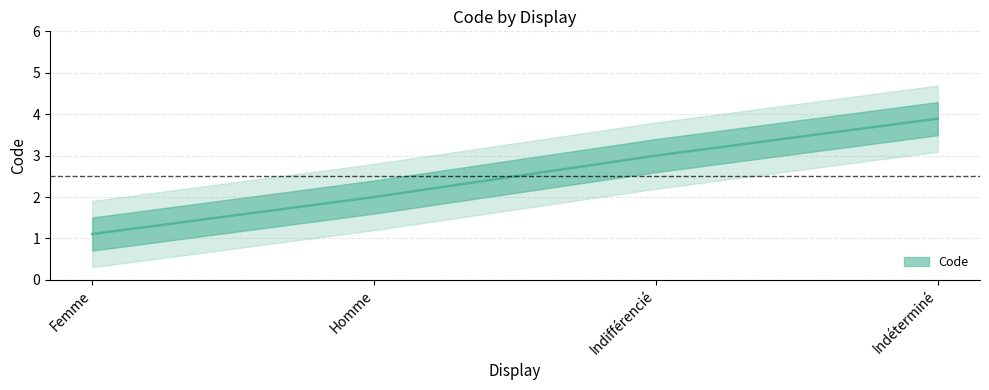

What is the label of the 4th point from the left?

Indéterminé